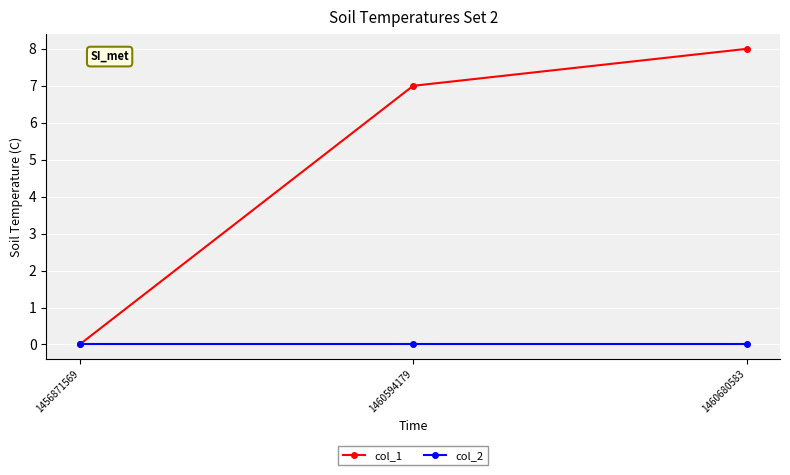

Is the value of col_1 at 1460594179 greater than the value of col_2 at 1460680583?

Yes